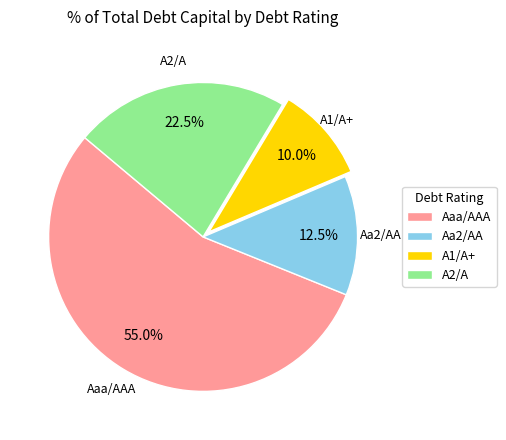

Does A2/A represent more than half of the total?

No